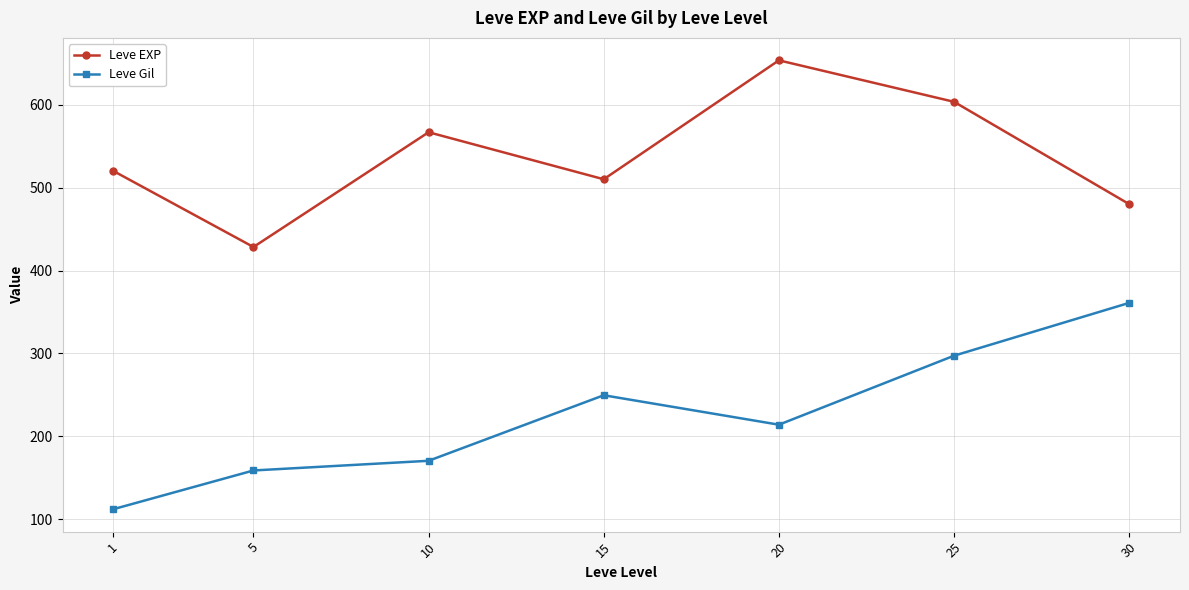

What are all the series names shown in the legend?

Leve EXP, Leve Gil